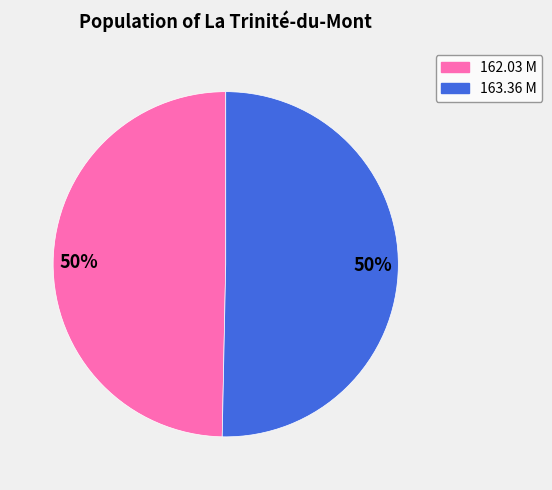

The 163.36 M slice represents 62% of the pie. True or false?

False